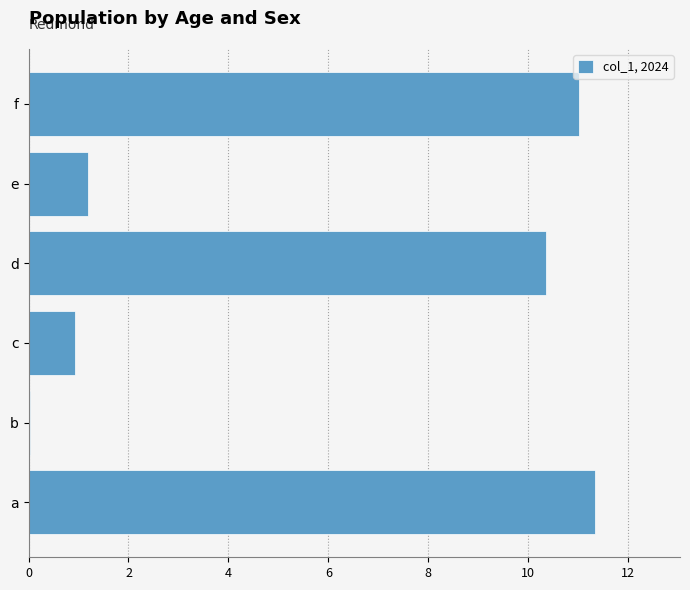

Between f and c, which is larger?

f